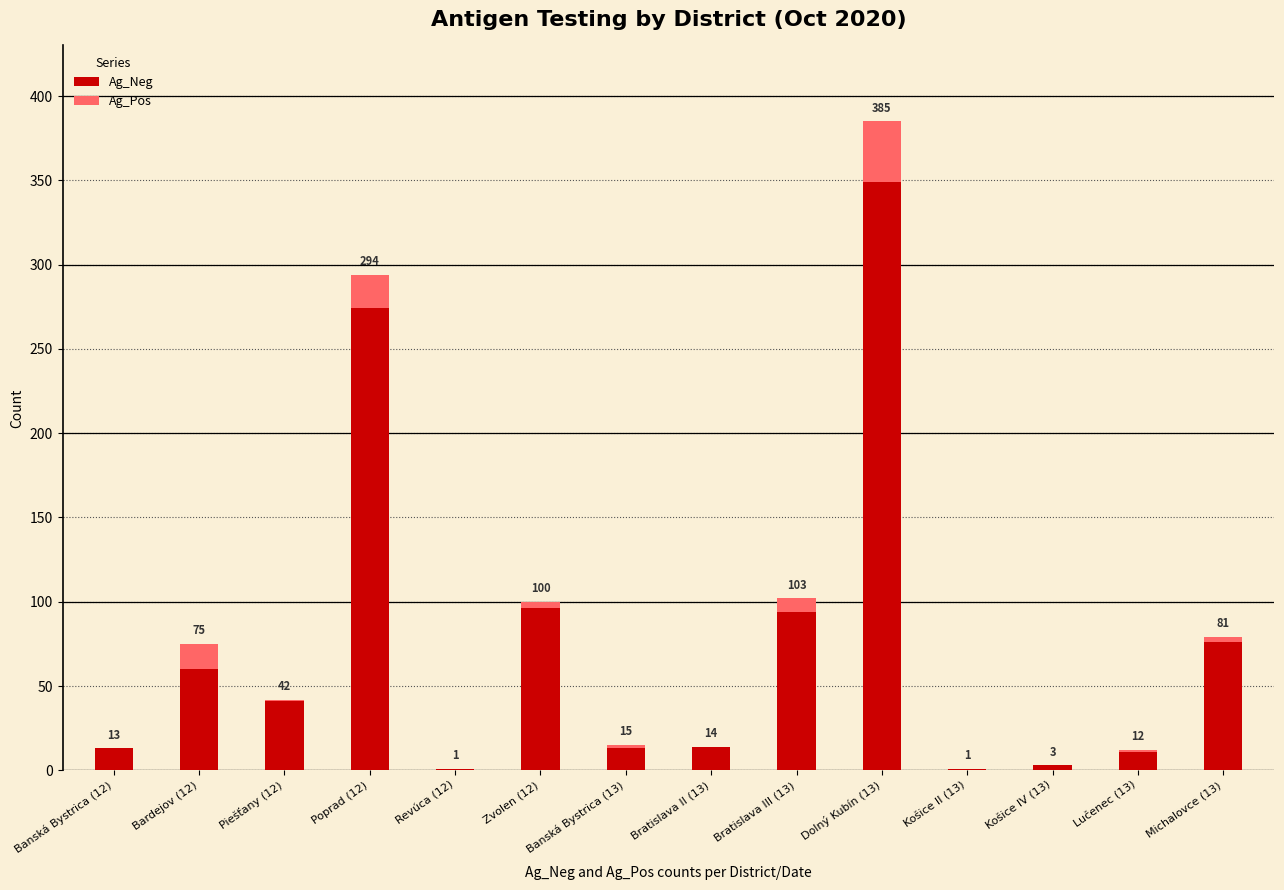

Rank the series at Revúca (12) from lowest to highest value.

Ag_Pos, Ag_Neg